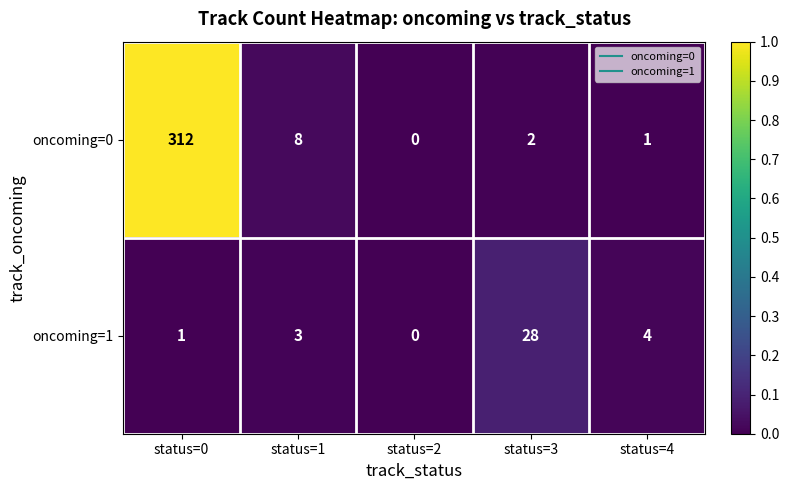

Reading left to right, extract all data points from this chart.

oncoming=0: status=0=312	status=1=8	status=2=0	status=3=2	status=4=1
oncoming=1: status=0=1	status=1=3	status=2=0	status=3=28	status=4=4